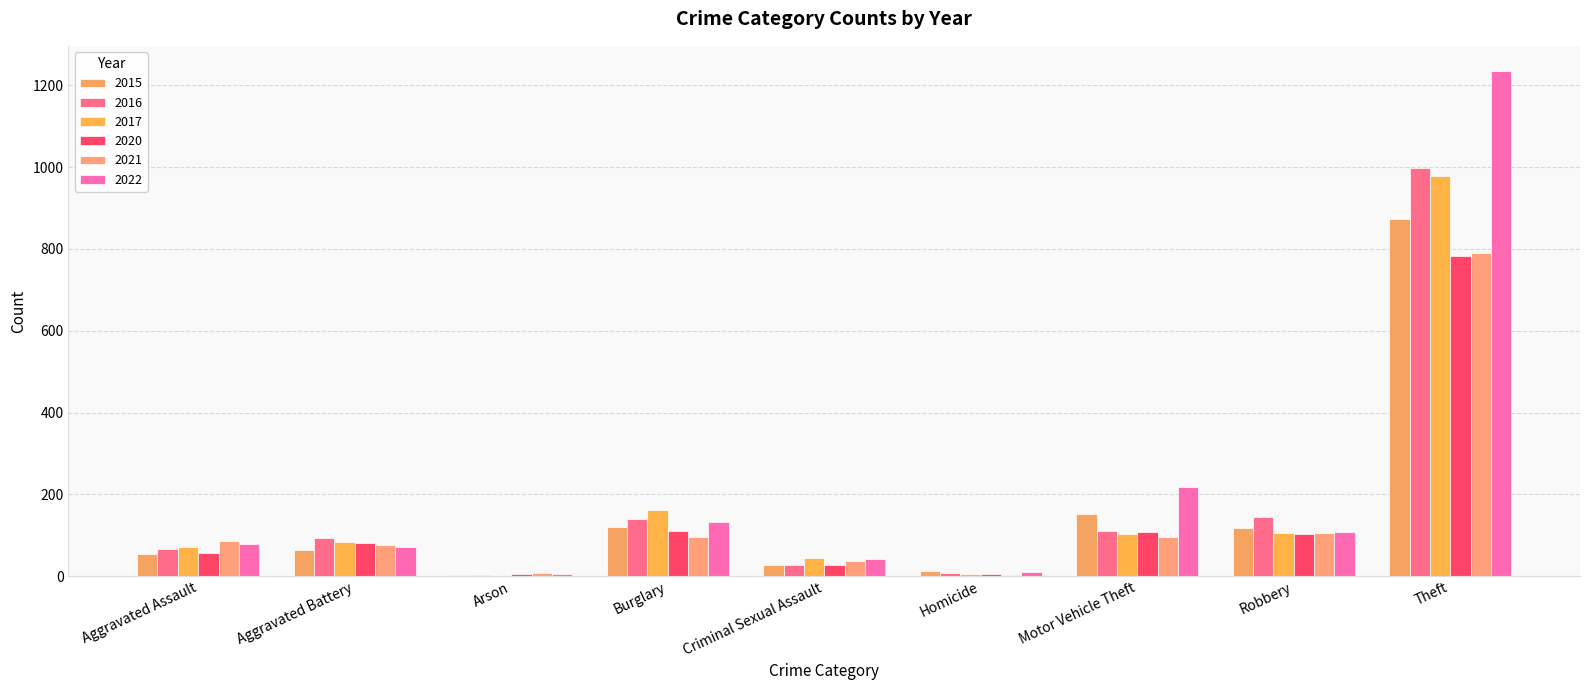

What is the approximate value of 2022 at Aggravated Assault, to the nearest 50?

100